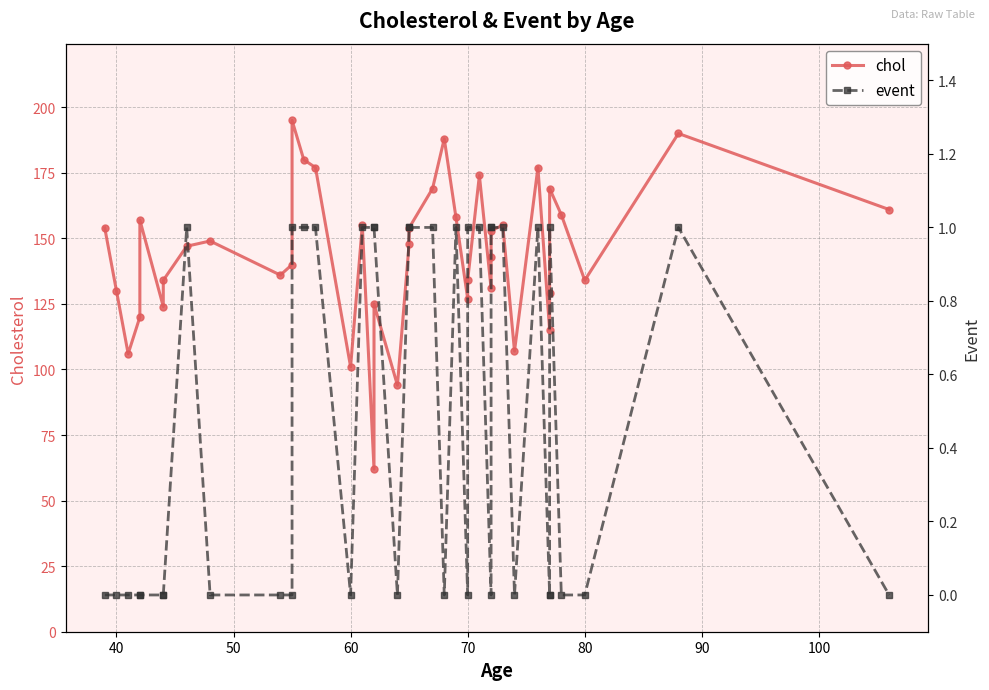

How many interior local peaks does the chol series have?

11